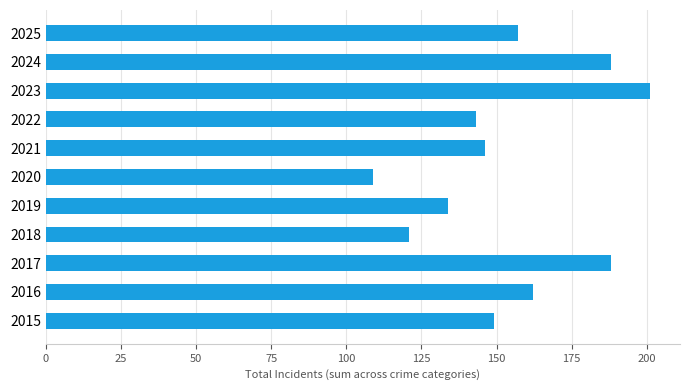

Which category has the highest value across all series?

2023